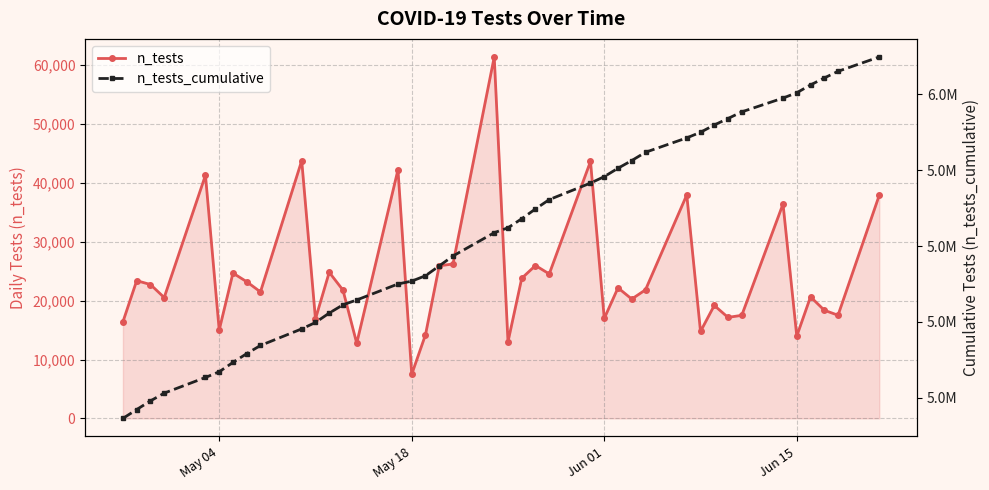

True or false: n_tests_cumulative and n_tests cross at least once.

False